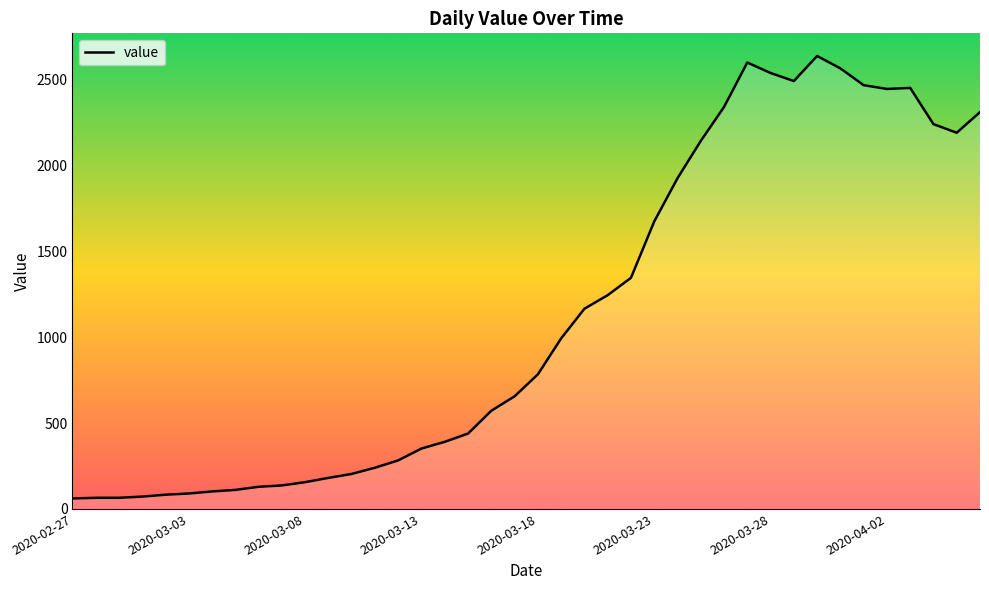

What is the difference between the maximum and minimum values?

2577